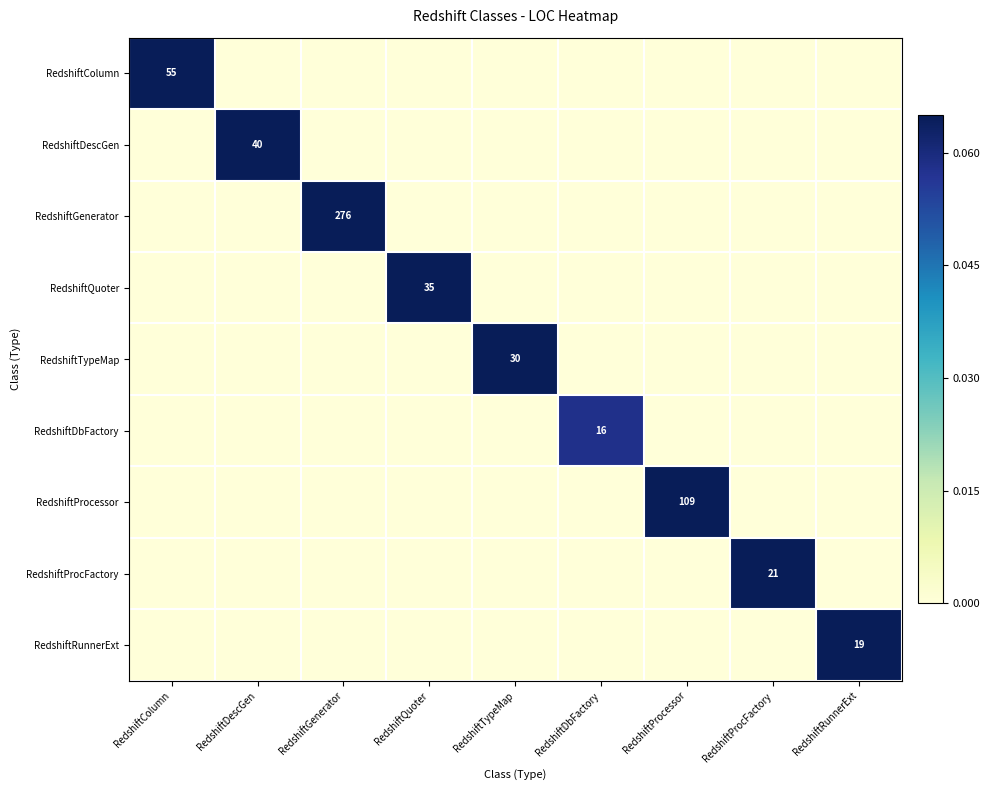

Is it true that RedshiftDescGen equals 66 at RedshiftDescGen?

False